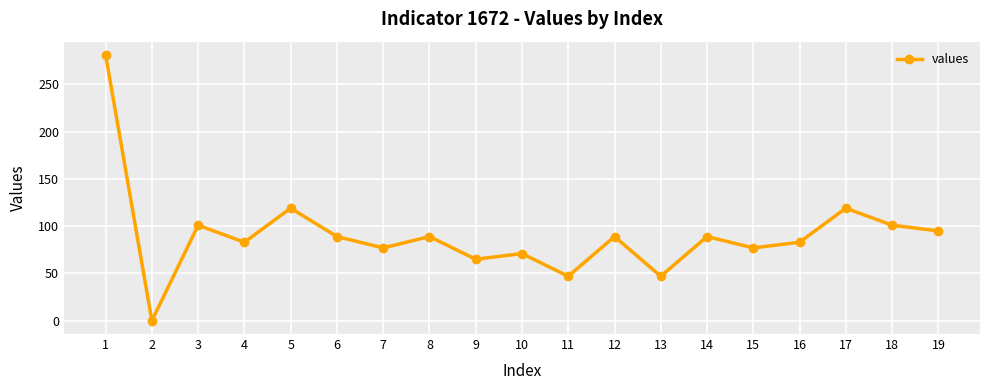

What value does the data have at 9?

65